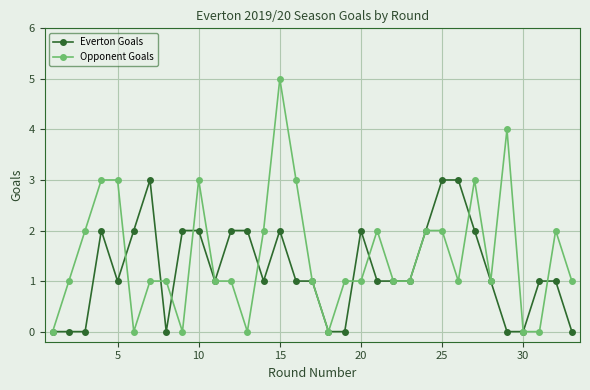

Rank the series by their maximum value, from lowest to highest.

Everton Goals, Opponent Goals